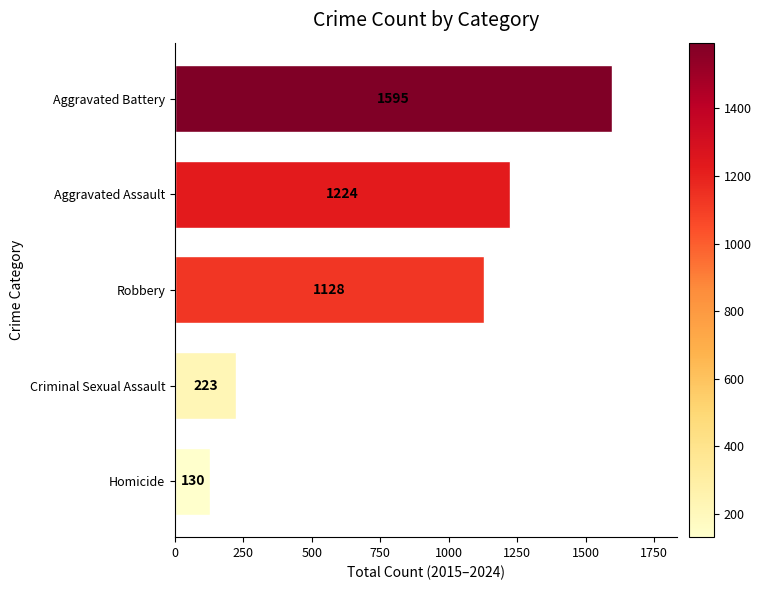

What value does the data have at Homicide, to the nearest 100?

100